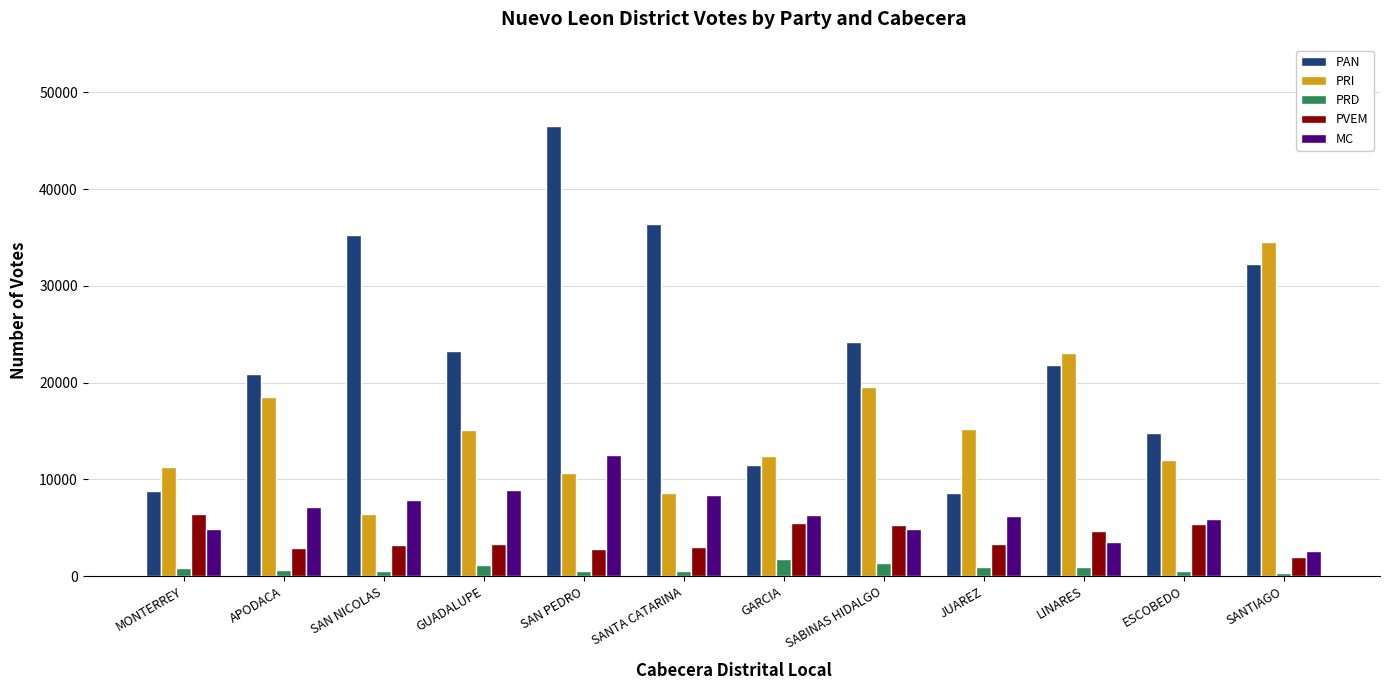

Read the PRD value at SAN NICOLAS, to the nearest 10.

600